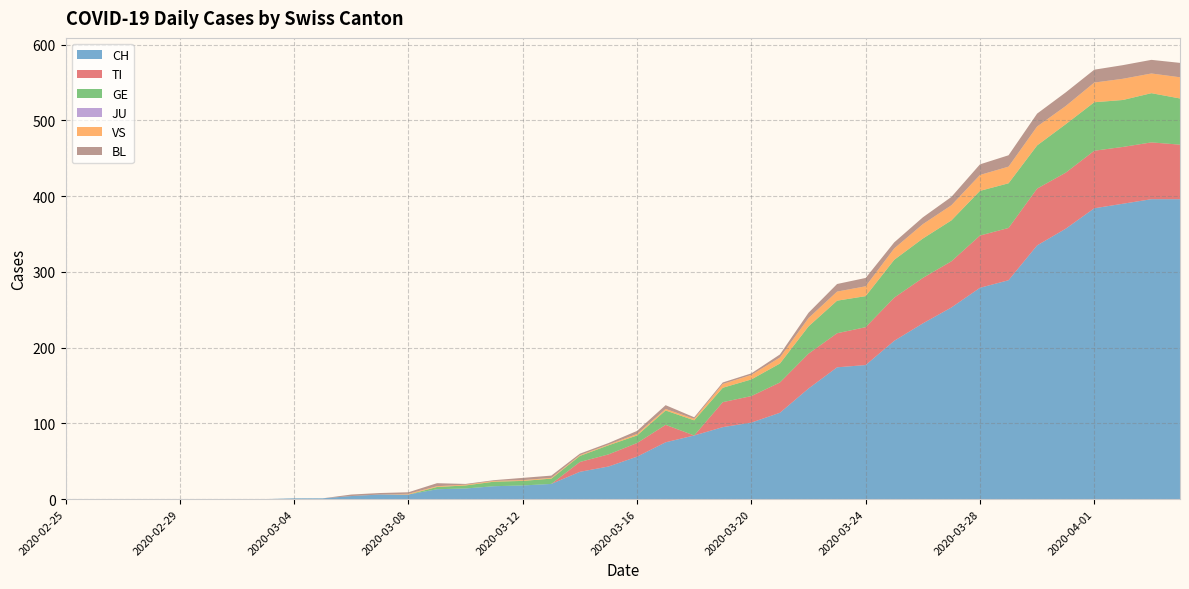

Reading left to right, what are all the values shown in this chart?

CH: 0	0	0	0	0	0	0	0	1	1	4	6	6	13	14	17	18	20	36	43	56	75	84	95	101	114	146	174	177	209	232	253	279	289	335	357	384	390	396	396
TI: 0	0	0	0	0	0	0	0	0	0	0	0	0	0	0	0	0	0	13	16	18	23	0	33	35	40	46	45	50	57	60	61	69	69	75	74	76	75	75	72
GE: 0	0	0	0	0	0	0	0	0	0	0	0	0	3	4	6	6	7	8	12	10	19	20	19	22	25	36	43	41	50	52	54	59	59	57	64	64	62	65	61
JU: 0	0	0	0	0	0	0	0	0	0	0	0	0	0	0	0	0	0	0	0	0	0	0	0	0	0	0	0	0	0	0	0	0	0	0	0	0	0	0	0
VS: 0	0	0	0	0	0	0	0	0	0	0	0	1	1	1	1	1	1	1	1	2	2	2	5	6	8	11	12	13	15	19	20	21	22	25	24	26	28	26	28
BL: 0	0	0	0	0	0	0	0	0	0	2	2	2	4	1	1	3	3	2	2	4	5	2	2	2	4	7	10	11	8	9	11	14	15	17	18	17	18	18	19